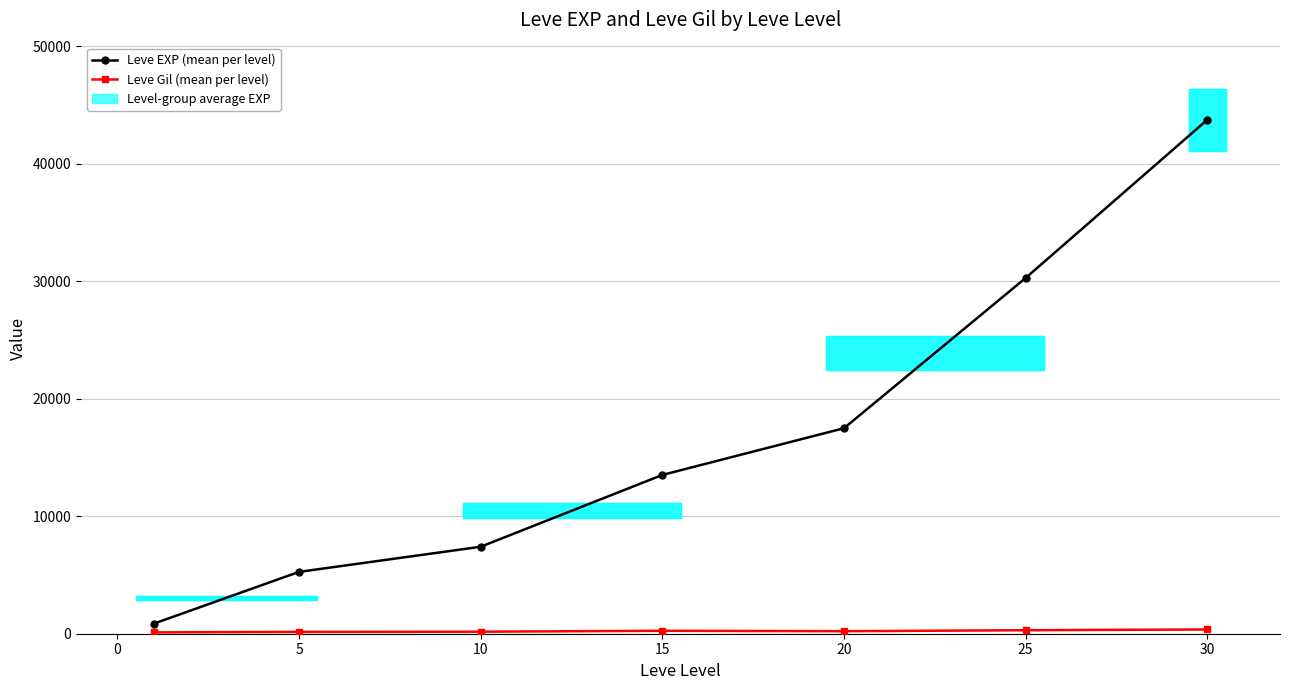

True or false: Leve Gil (mean per level) and Leve EXP (mean per level) cross at least once.

False